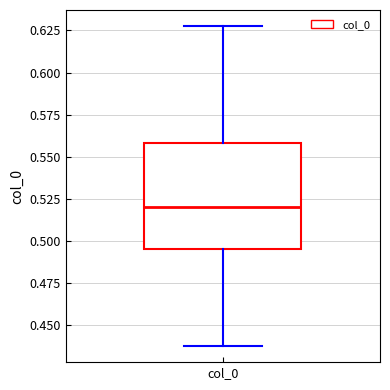

Where does the median line of the box for col_0 sit on the y-axis? The values are not printed on the chart, so give them approximately, as read against the axis.

0.520